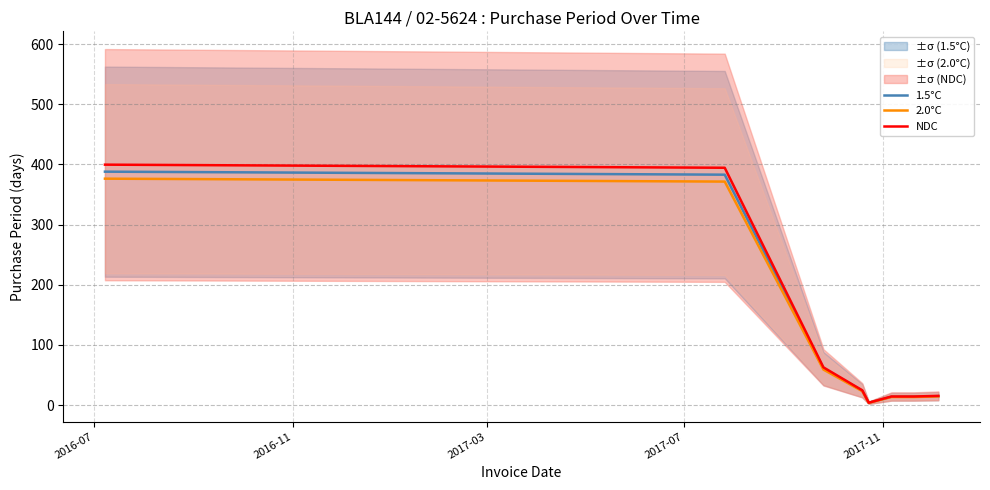

Where is the first local minimum for NDC?

2017-11